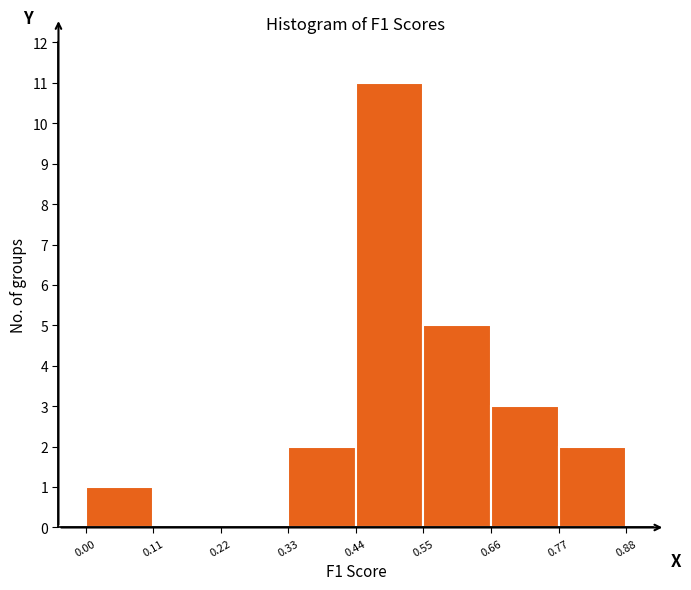

Reading left to right, list every bar in this chart as the range it spans on the x-axis followed by its height. The values are not printed on the chart, so give them approximately, as read against the axis.

0.00 to 0.11: 1
0.11 to 0.22: 0
0.22 to 0.33: 0
0.33 to 0.44: 2
0.44 to 0.55: 11
0.55 to 0.66: 5
0.66 to 0.77: 3
0.77 to 0.88: 2